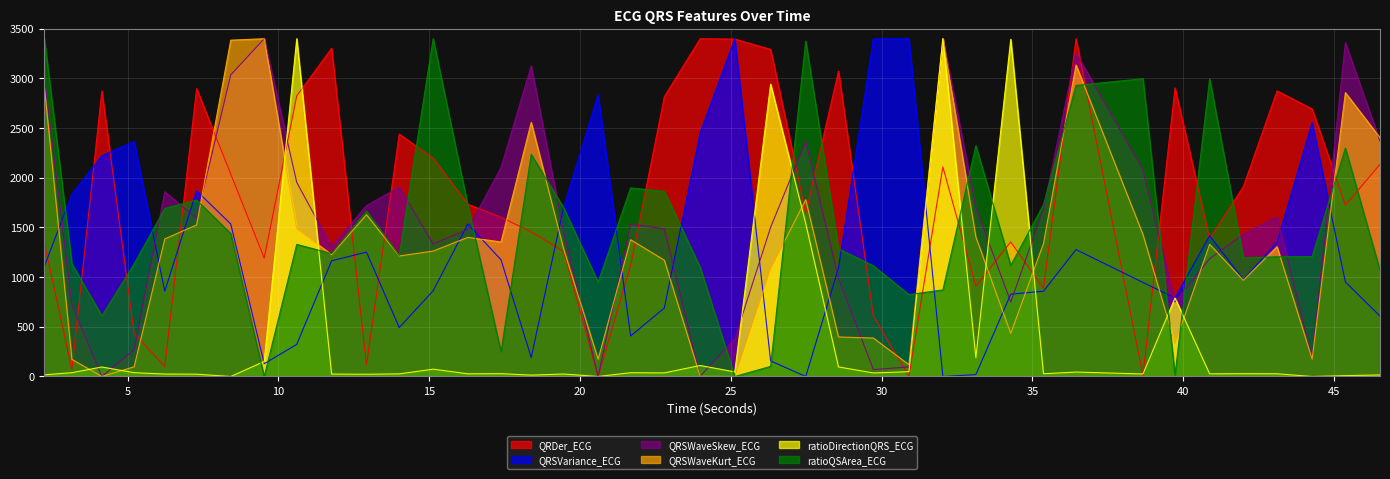

How many series are shown in this chart?

6